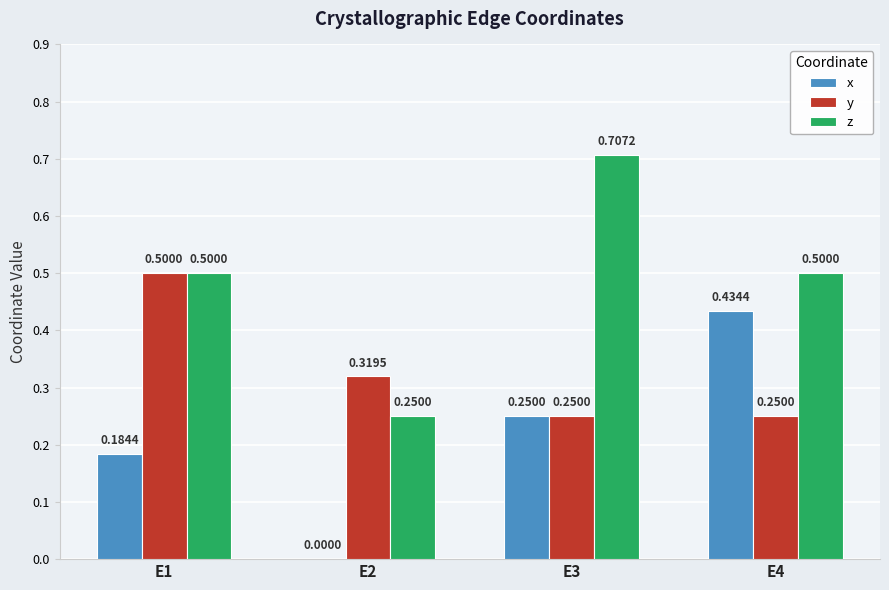

What is the sum of the y values at E2 and E1?

0.8